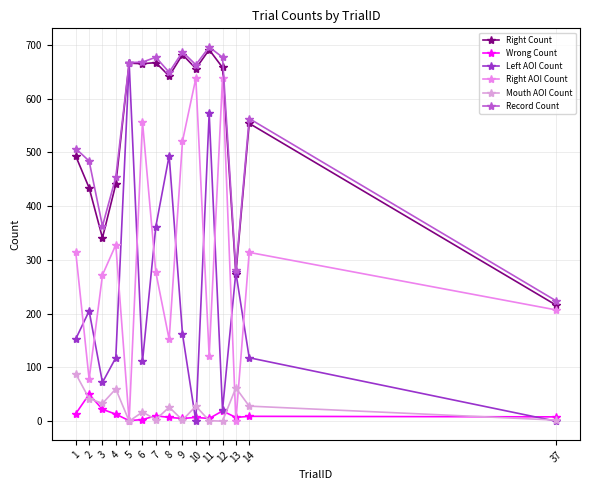

Is the value of Wrong Count at 10 greater than the value of Record Count at 37?

No